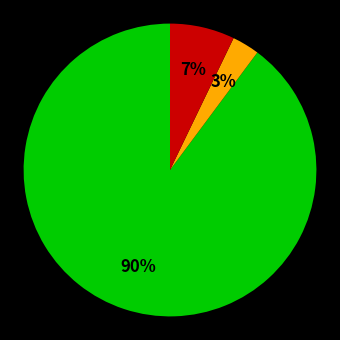

How many slices are in this pie chart?

3